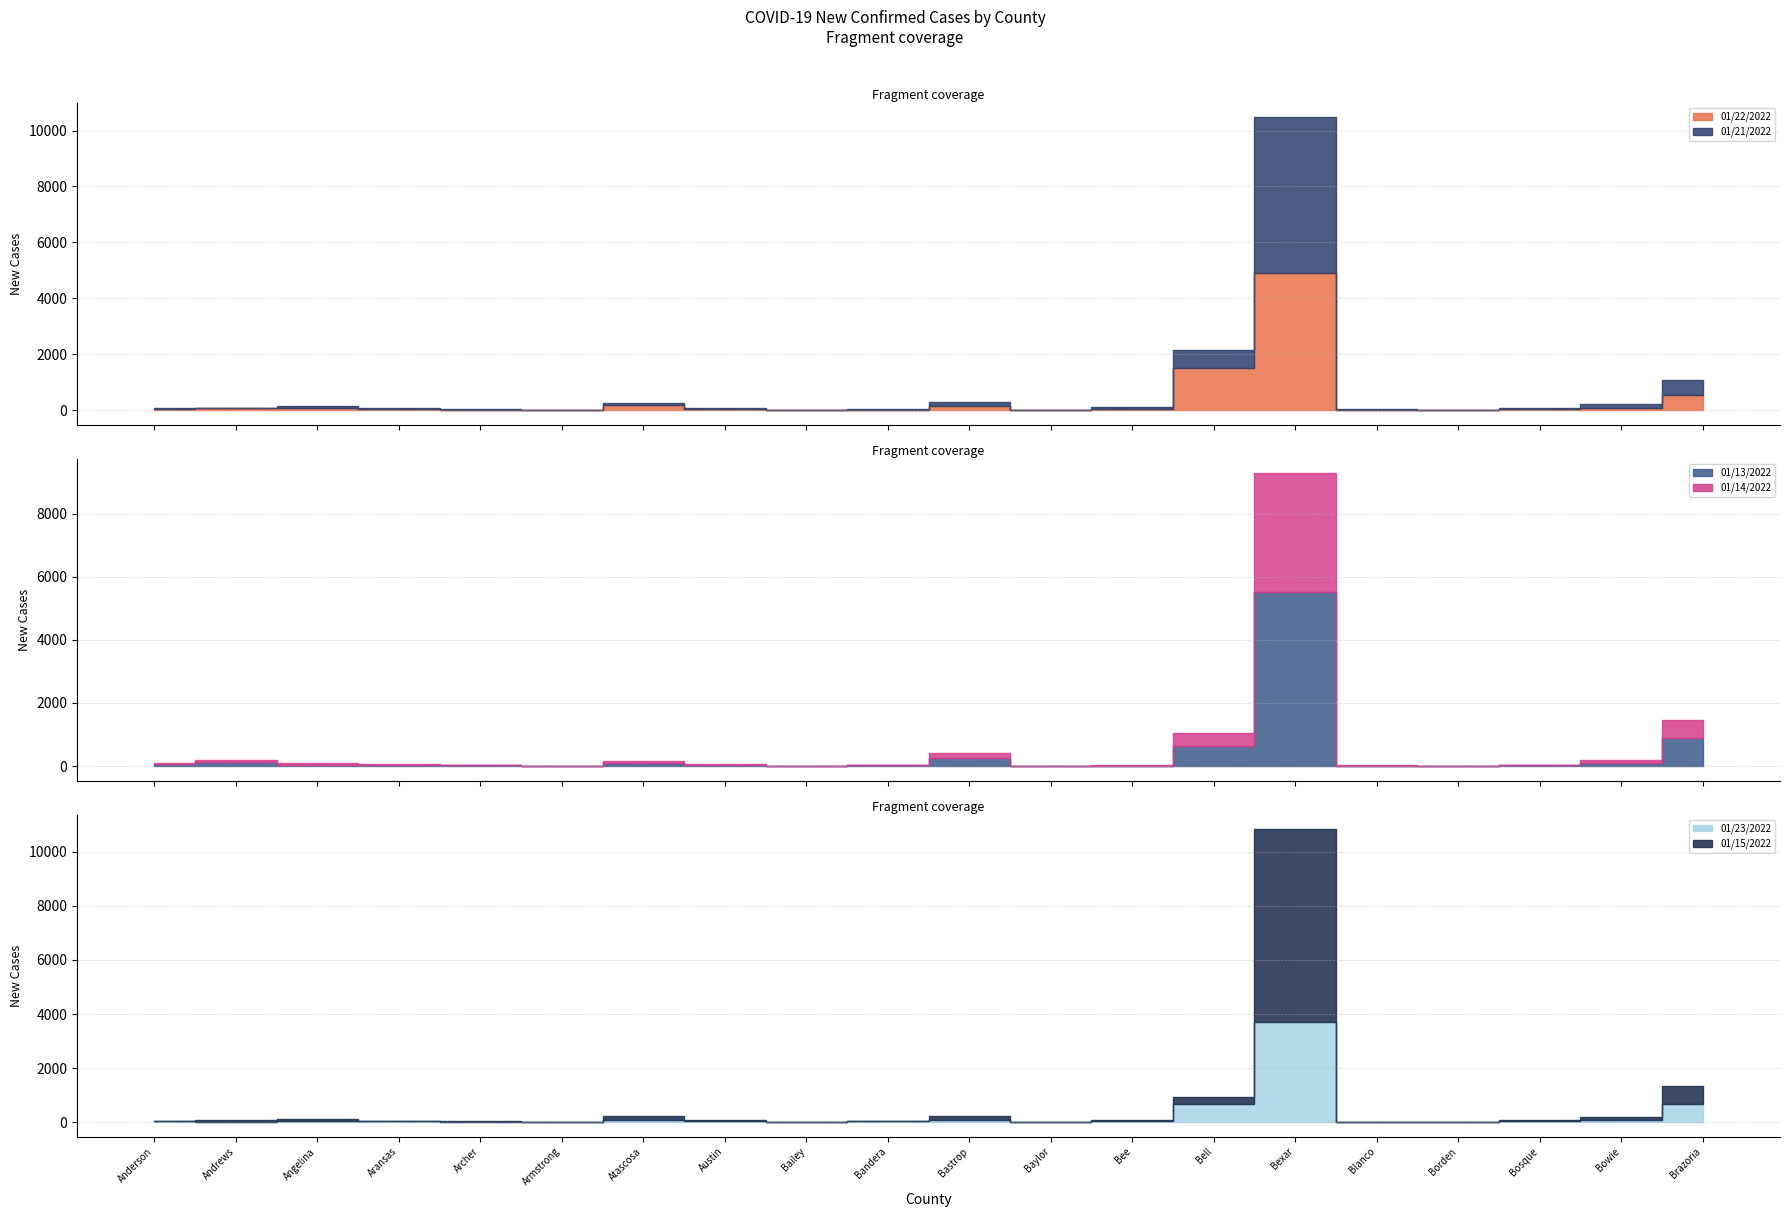

How many interior local peaks does the 01/14/2022 series have?

4